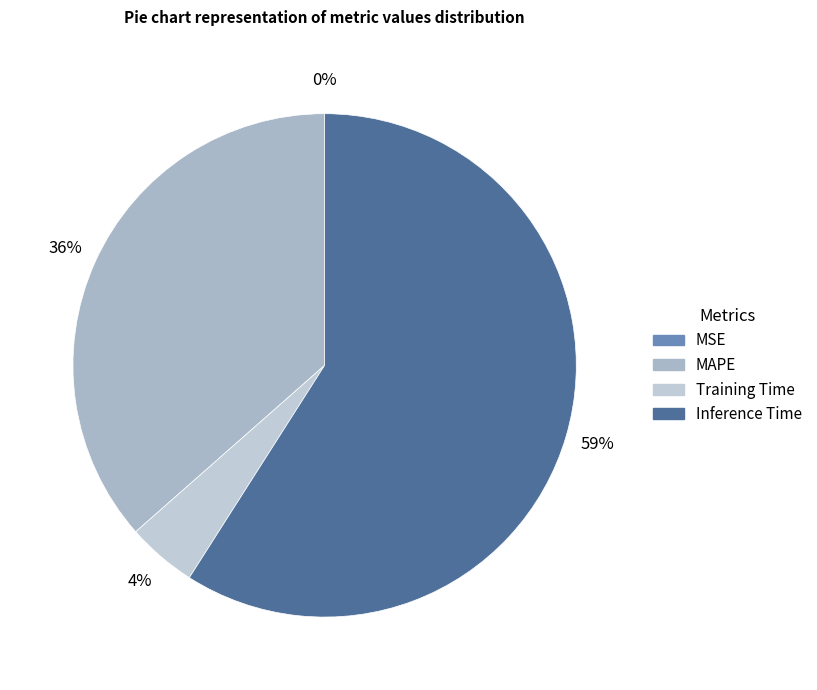

What portion of the pie excludes MAPE?

63.5%